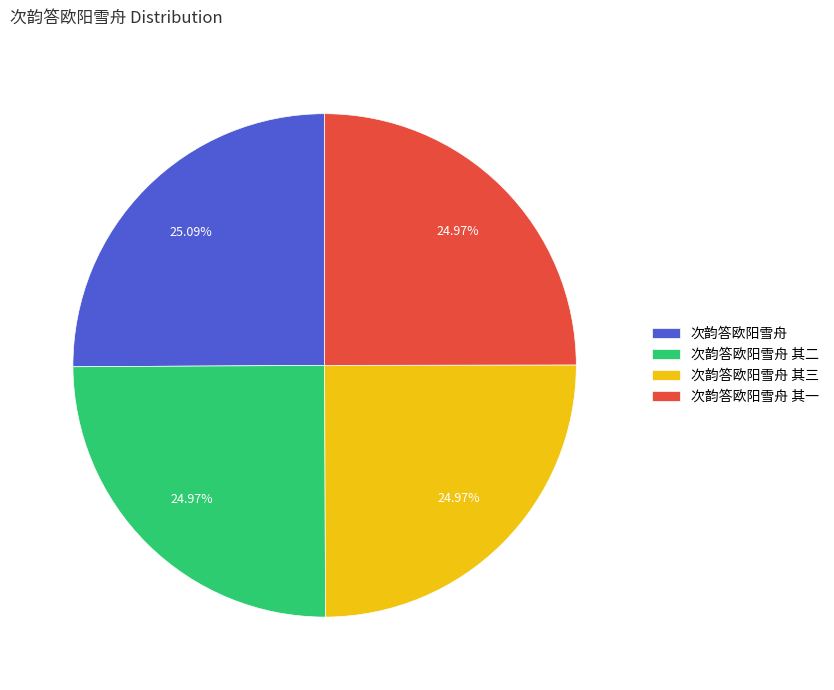

Is 次韵答欧阳雪舟 其一 the majority of the pie?

No